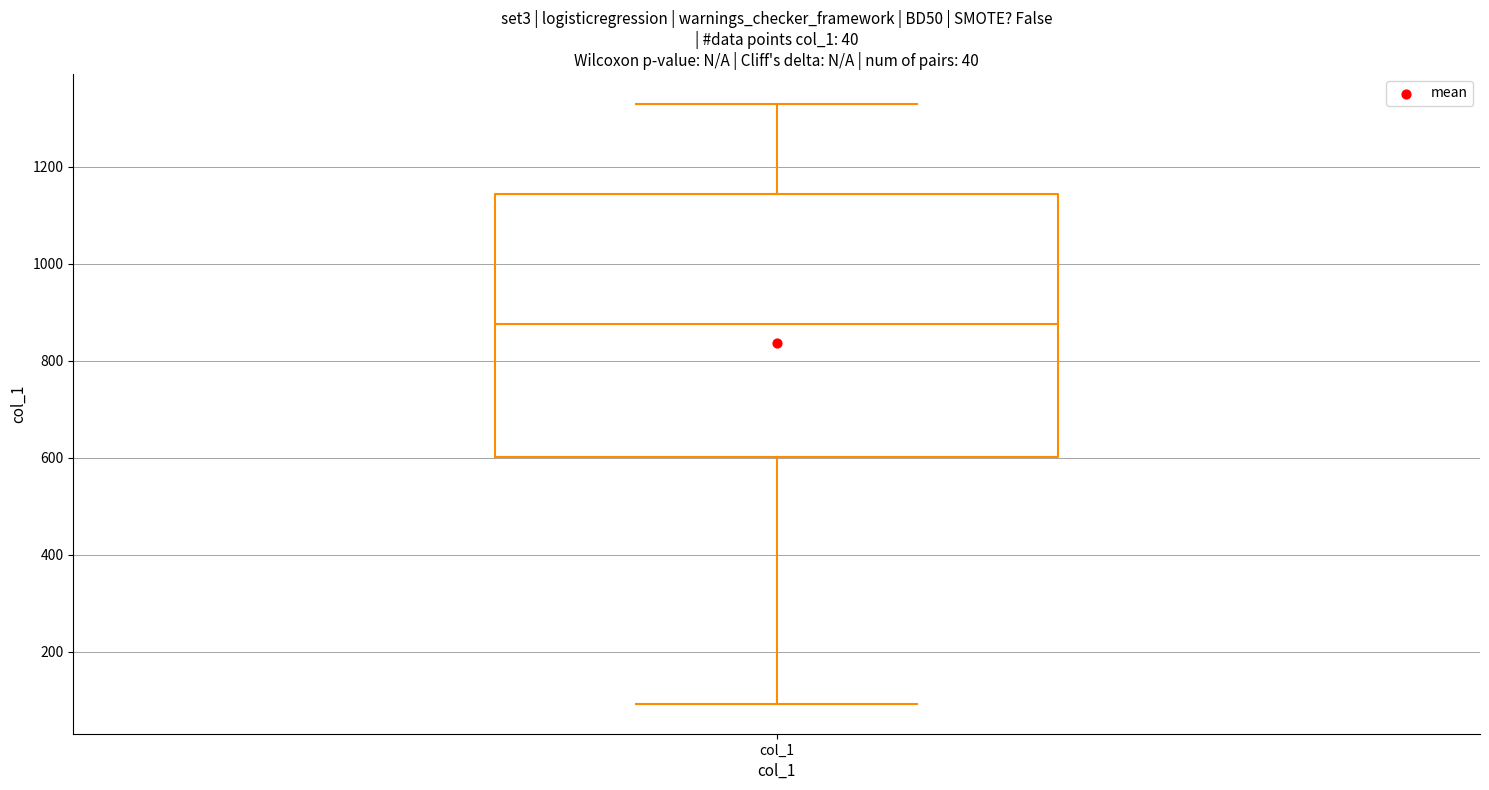

Where is the lower edge of the box for col_1 on the y-axis? The values are not printed on the chart, so give them approximately, as read against the axis.

600